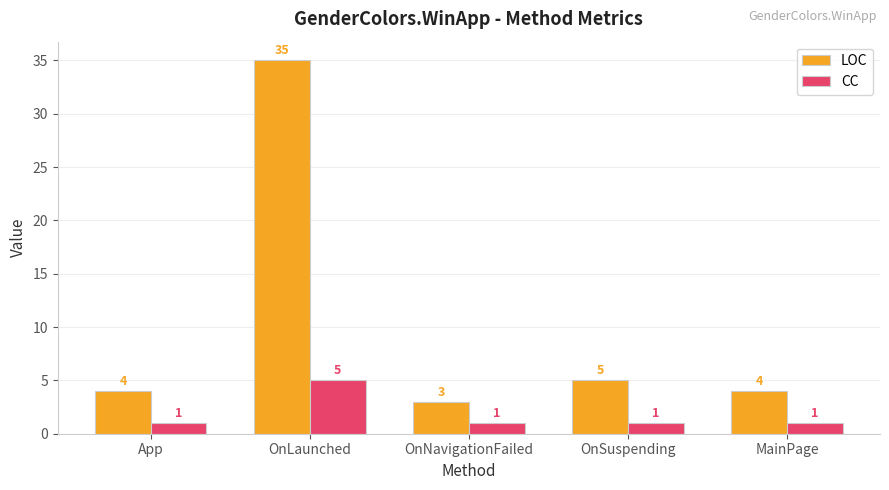

Which series has the largest total across all categories?

LOC